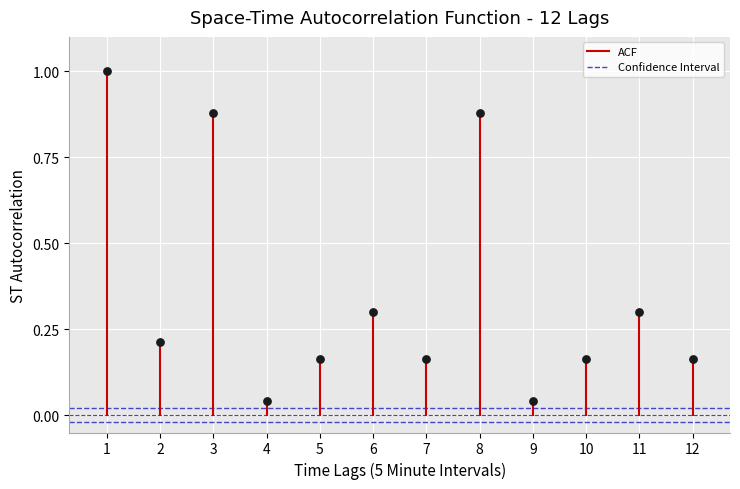

What is the average Y value?

0.4